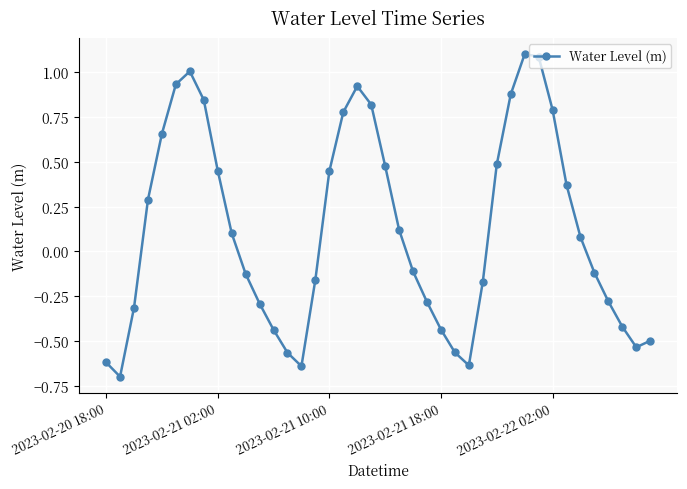

Is this an area chart (filled region under the line)?

No